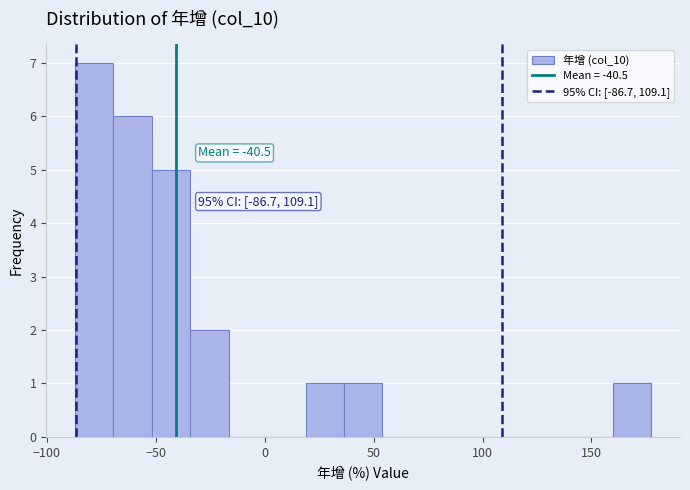

Around what value on the x-axis is the tallest bar? Give the approximate position of its centre, as read against the axis.

-80